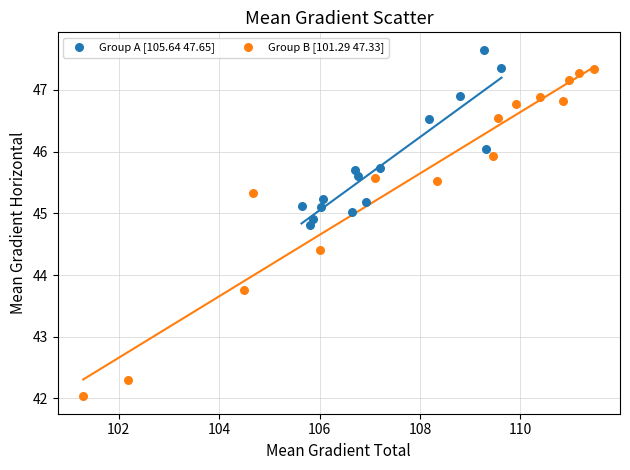

Which series reaches the minimum Y coordinate?

Group B [101.29 47.33]